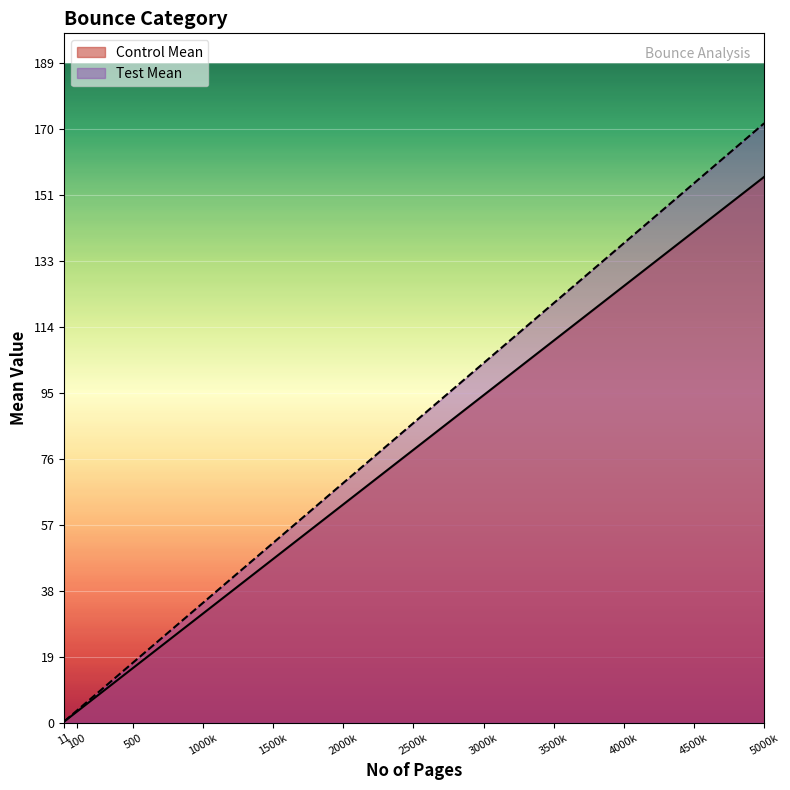

At which category is the sum across all series the highest?

5000k